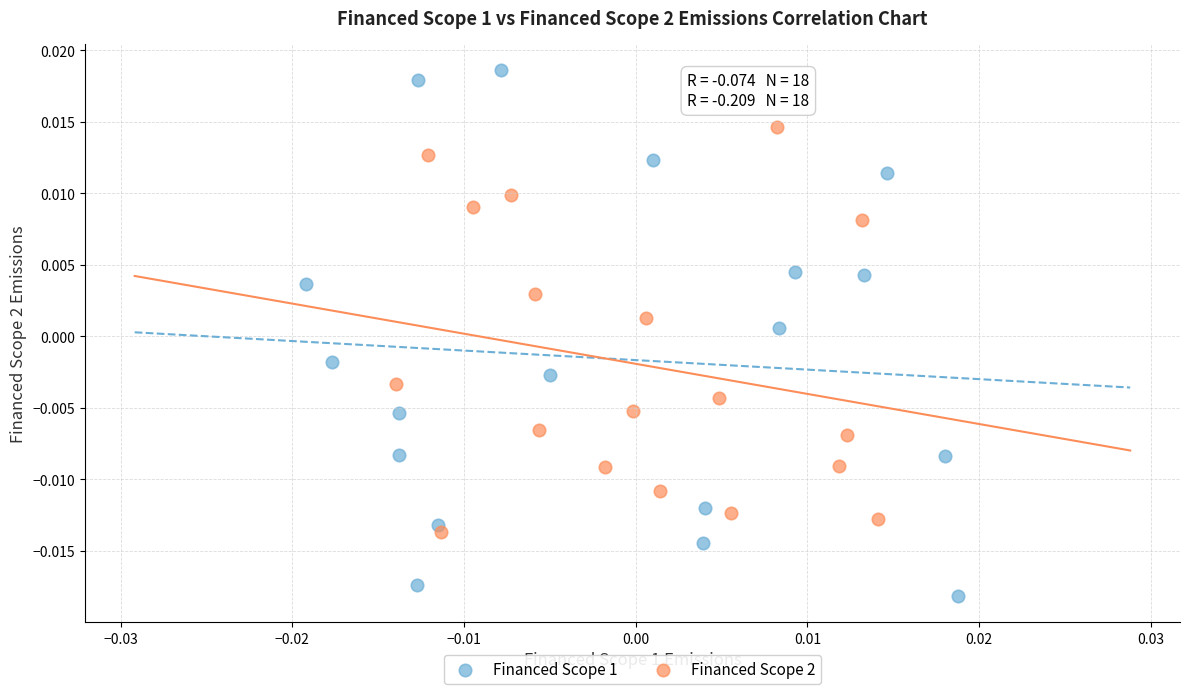

Which series contains the lowest Y value?

Financed Scope 1